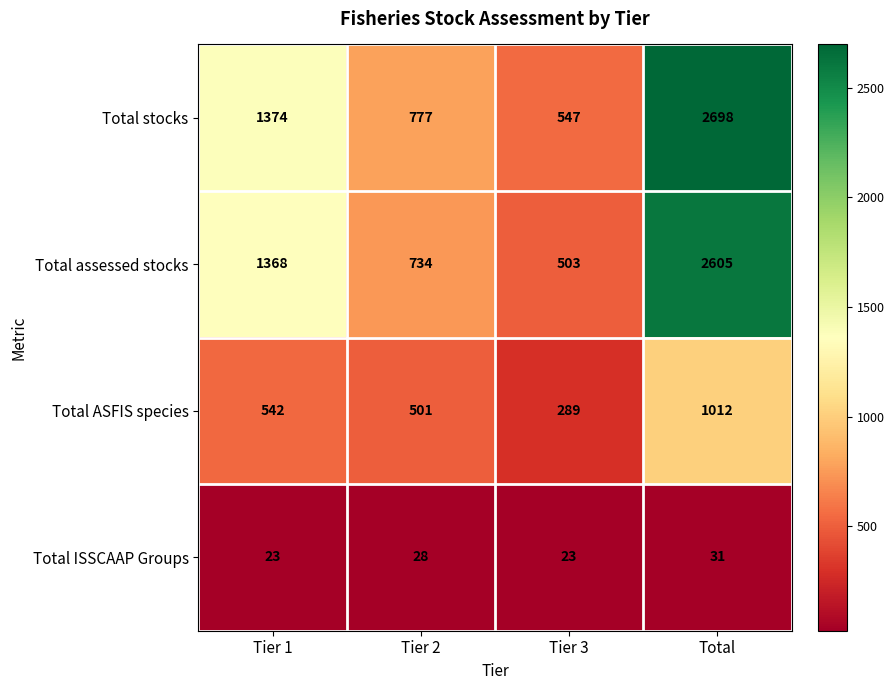

At which category is the sum across all series the highest?

Total